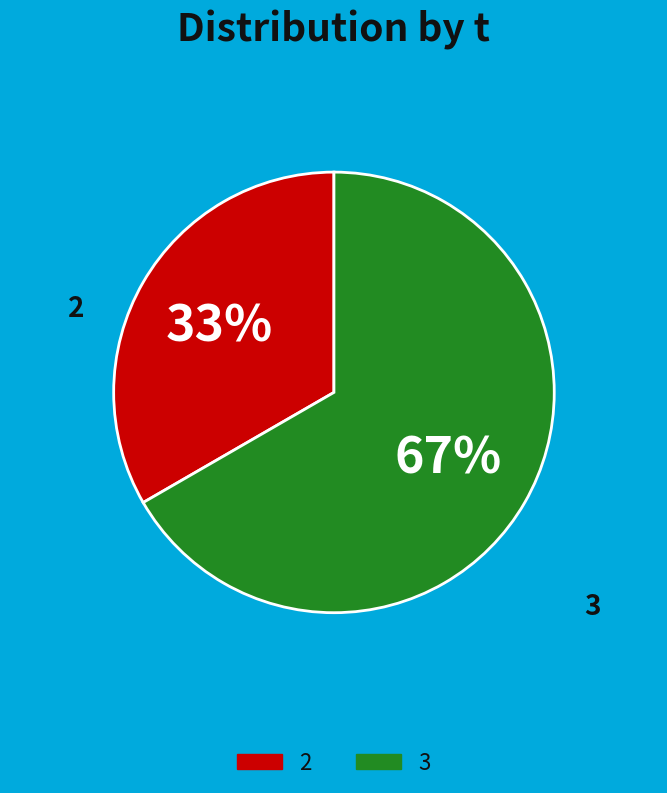

The 3 slice represents 58% of the pie. True or false?

False